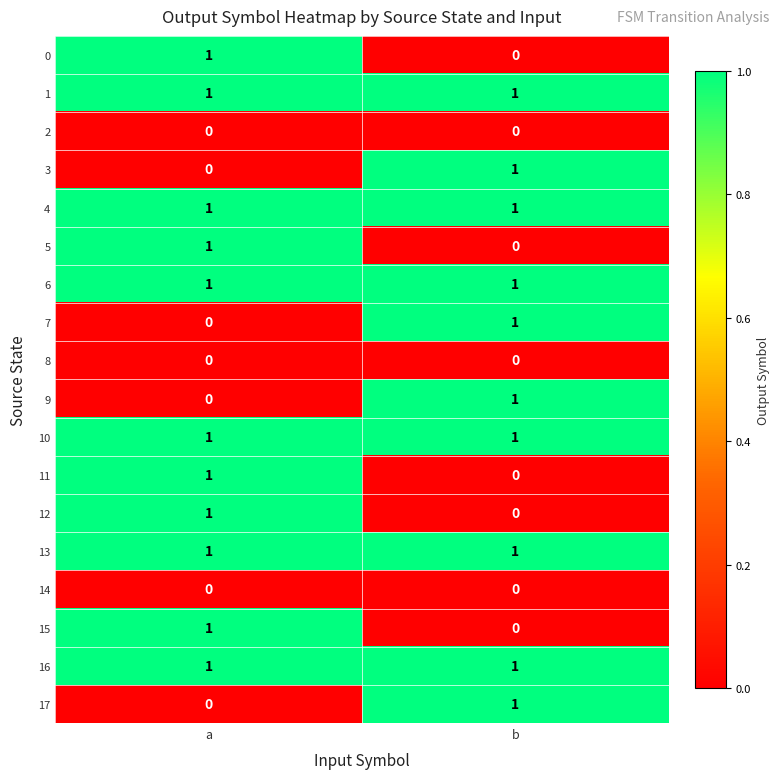

The 14 series shows 0 at b. True or false?

True